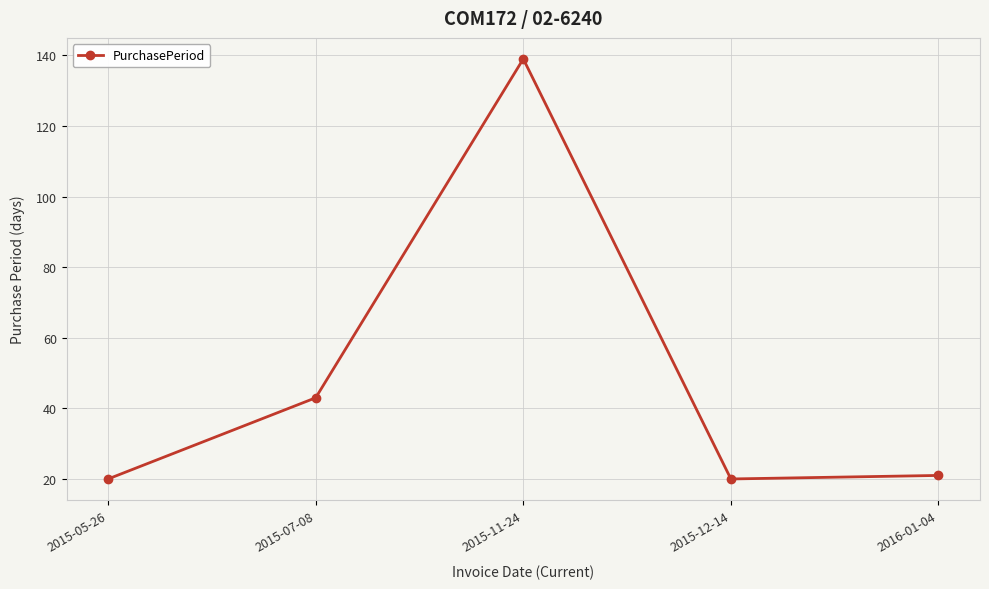

True or false: the data has more than 0 interior local peaks.

True